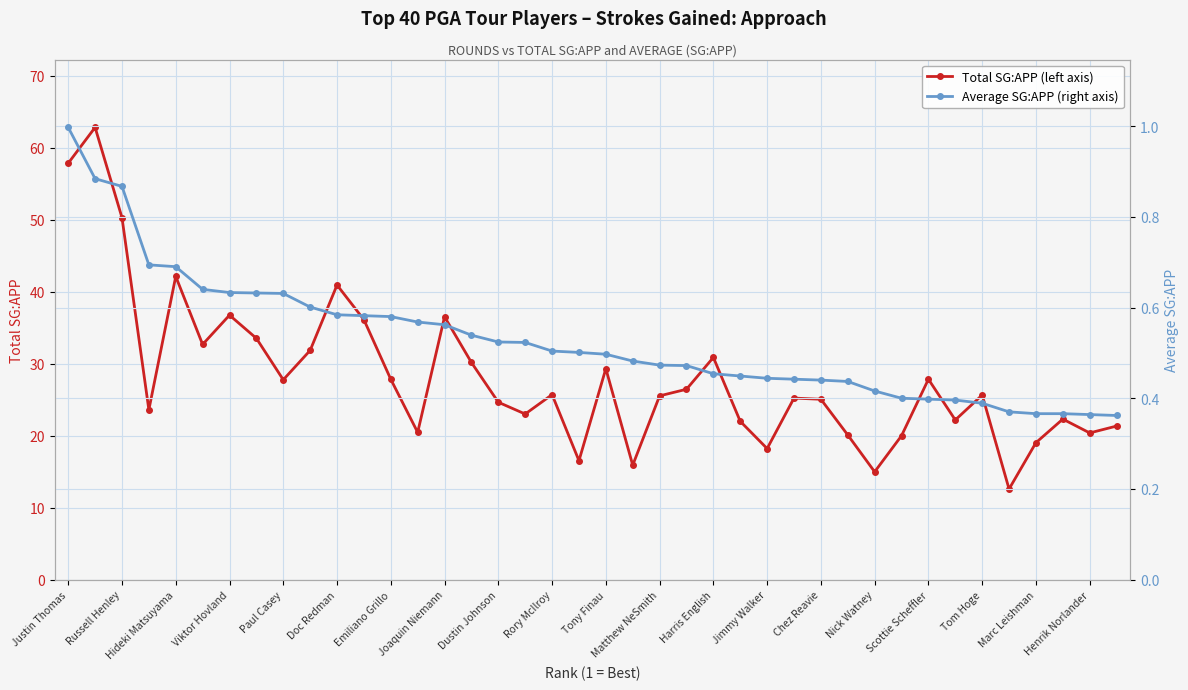

What is the lowest value of the Total SG:APP (left axis) series?

12.6